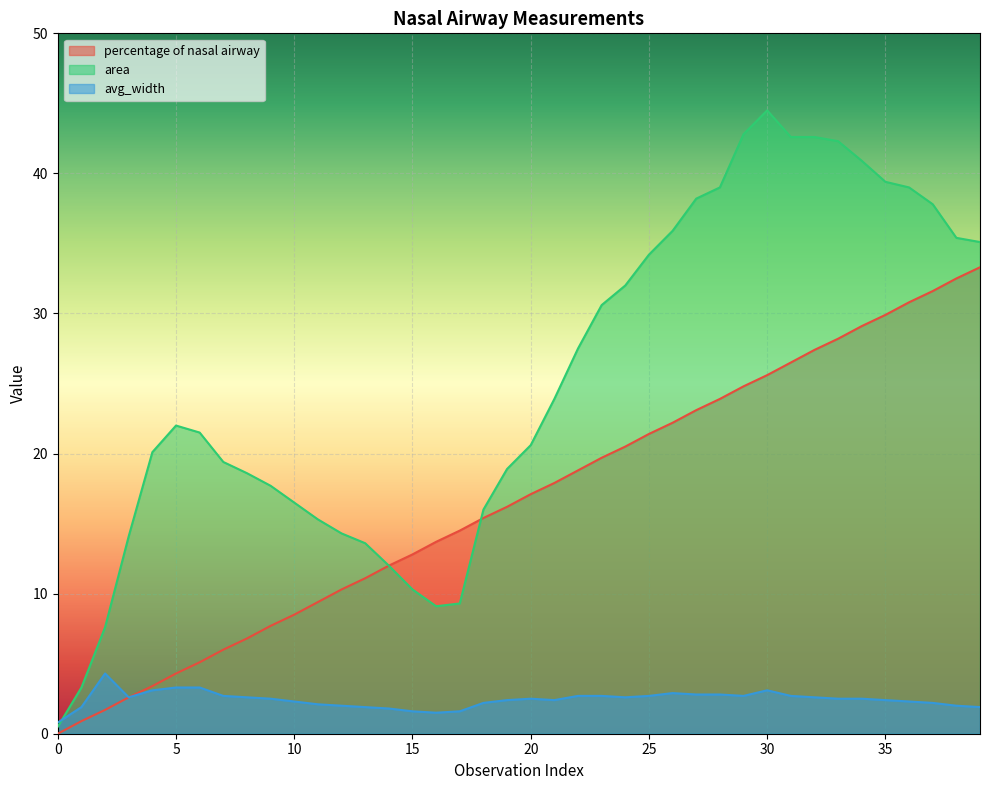

How many data points in percentage of nasal airway are above 17?

20